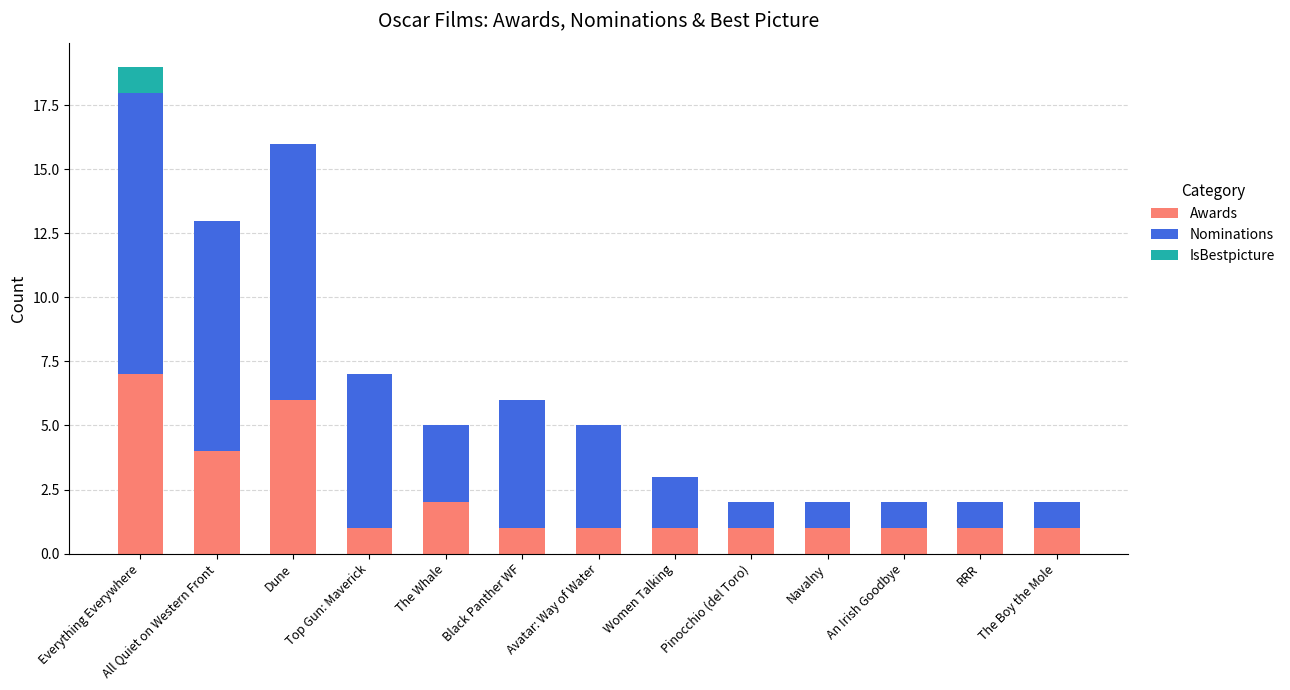

At which category is the sum across all series the highest?

Everything Everywhere